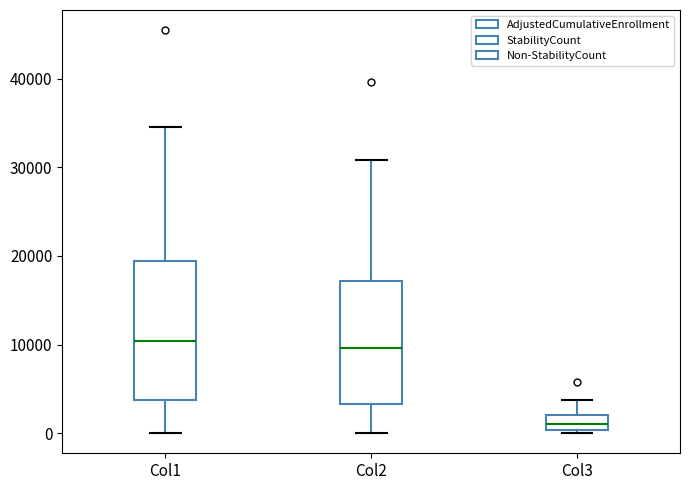

Reading left to right, transcribe this box plot: for each box, give where its median line is, the range the box spans, and where its two whiskers end, as read against the y-axis. The values are not printed on the chart, so give them approximately, as read against the axis.

Col1: median 10000, box 4000 to 19000, whiskers 0 to 35000
Col2: median 10000, box 3000 to 17000, whiskers 0 to 31000
Col3: median 1000, box 0 to 2000, whiskers 0 (just below the box's lower edge) to 4000